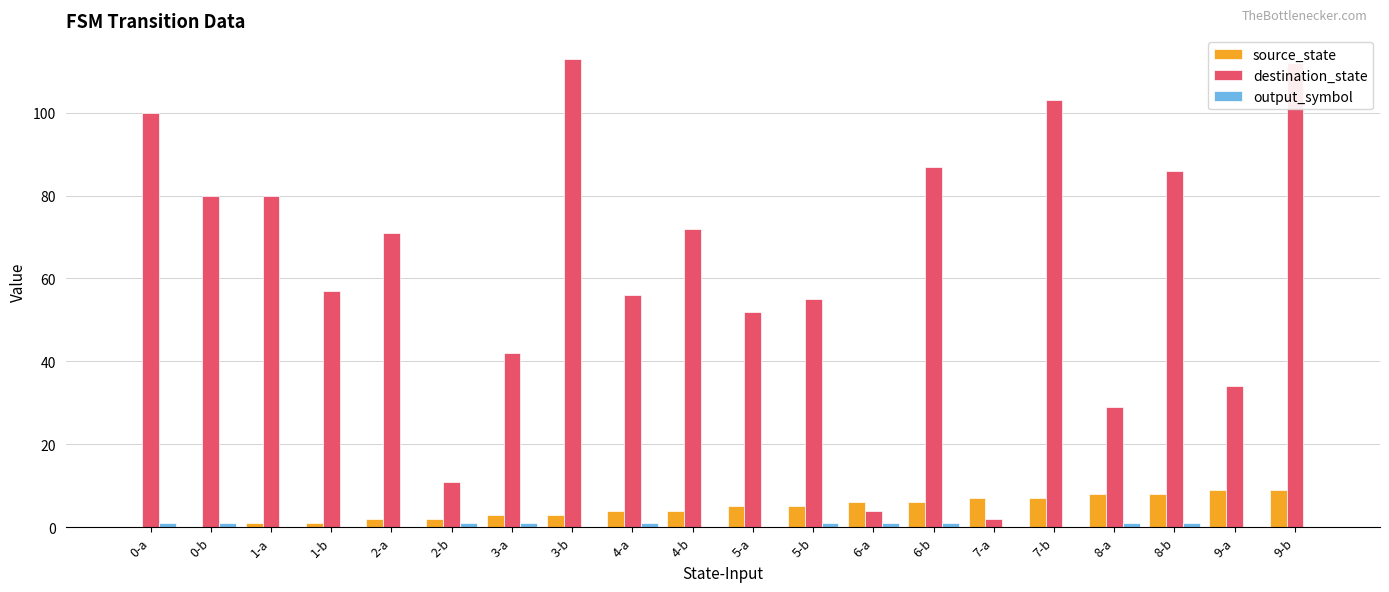

What is the maximum value shown in the chart?

113